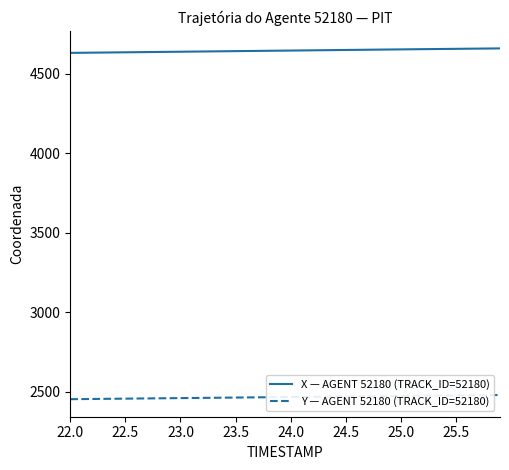

True or false: X — AGENT 52180 (TRACK_ID=52180) and Y — AGENT 52180 (TRACK_ID=52180) cross at least once.

False